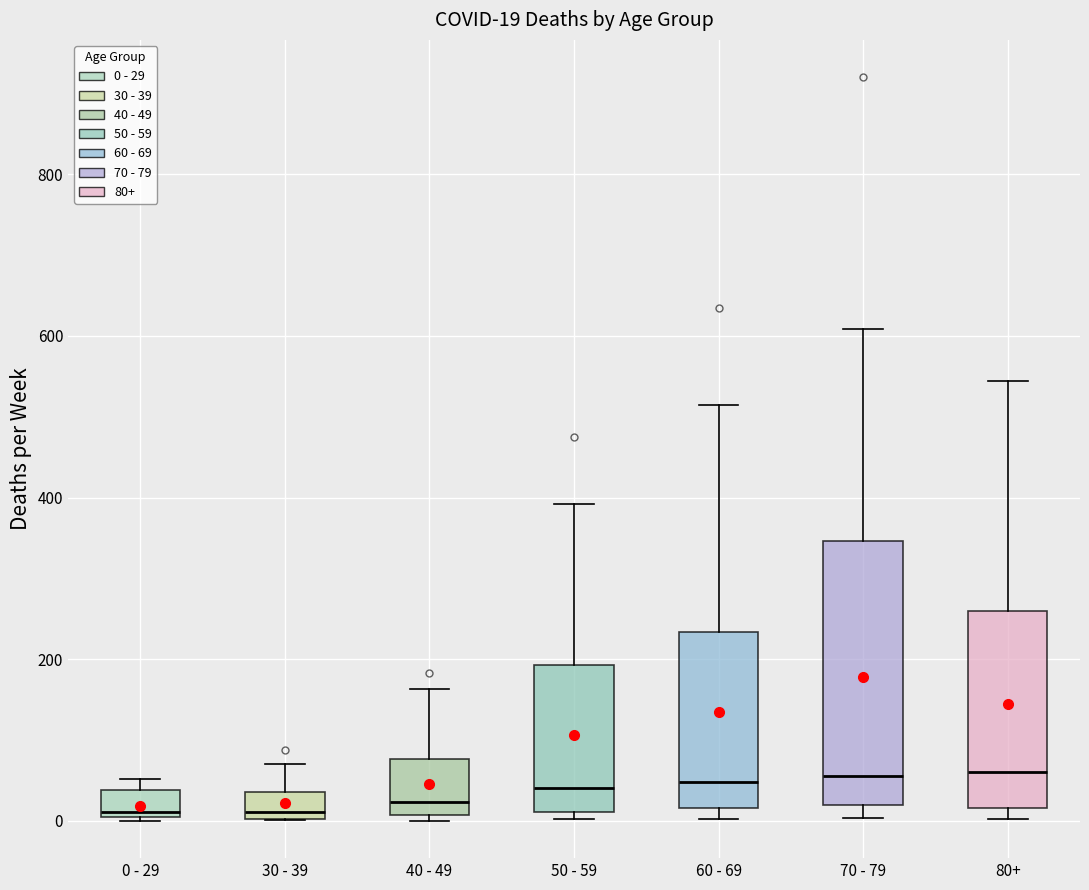

Which box is the tallest, from its lower edge to its upper edge?

70 - 79